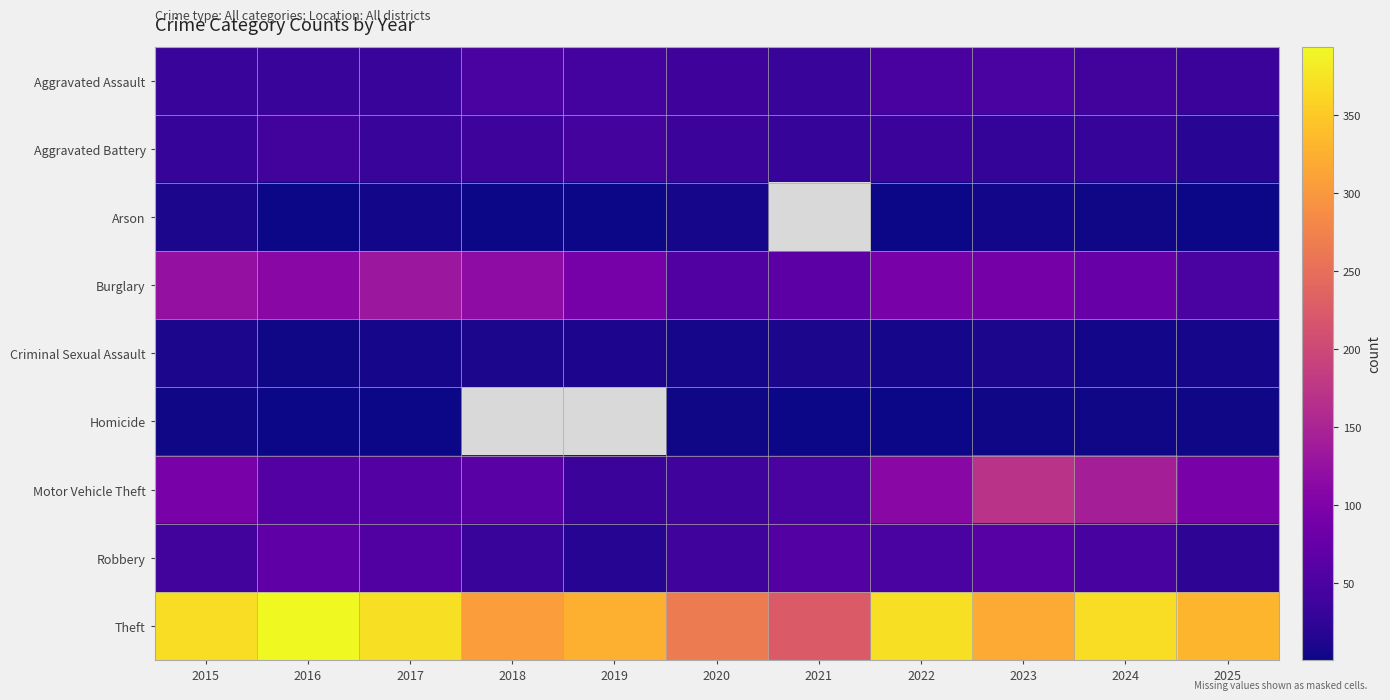

What is the difference between the highest and lowest values at 2020?

262.0